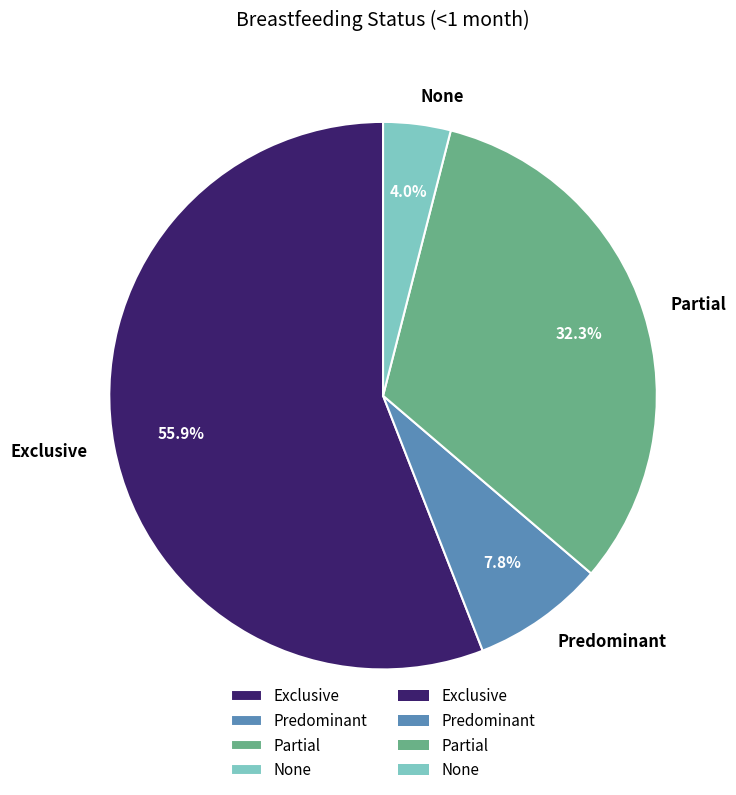

Is it true that None is 19% of the pie?

False